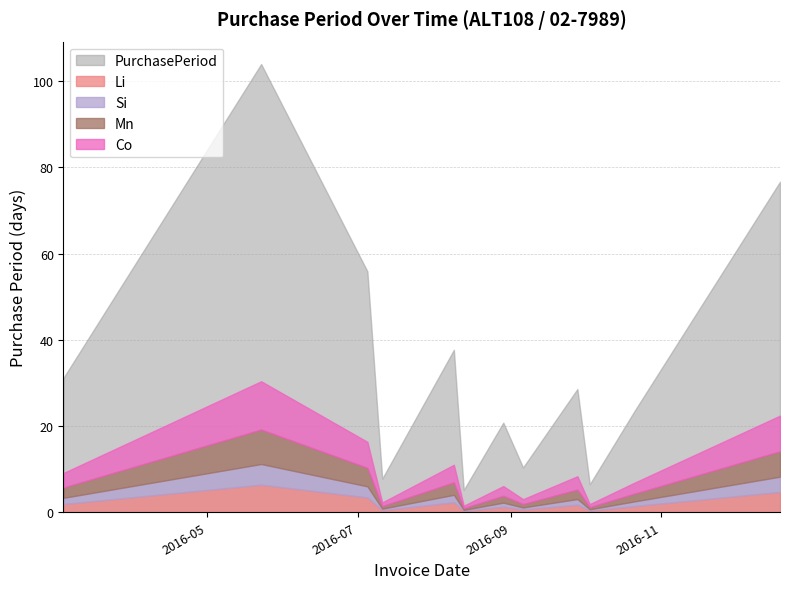

How many values are below 22?

6